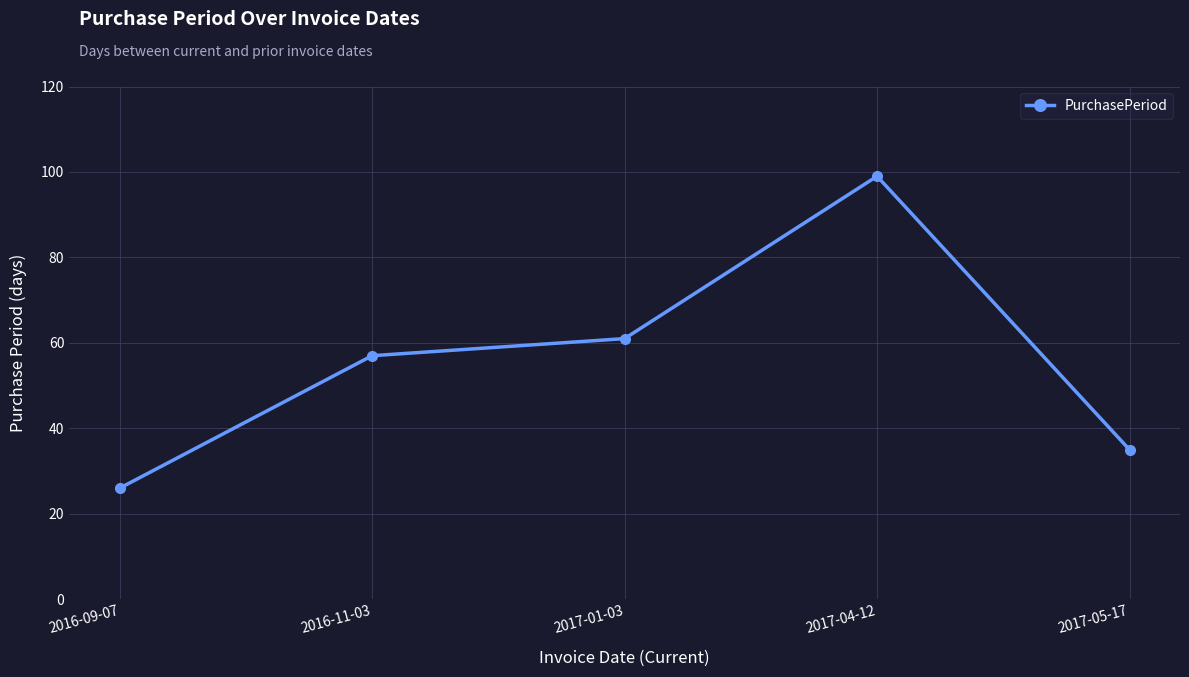

Does the chart display data point markers on the line(s)?

Yes